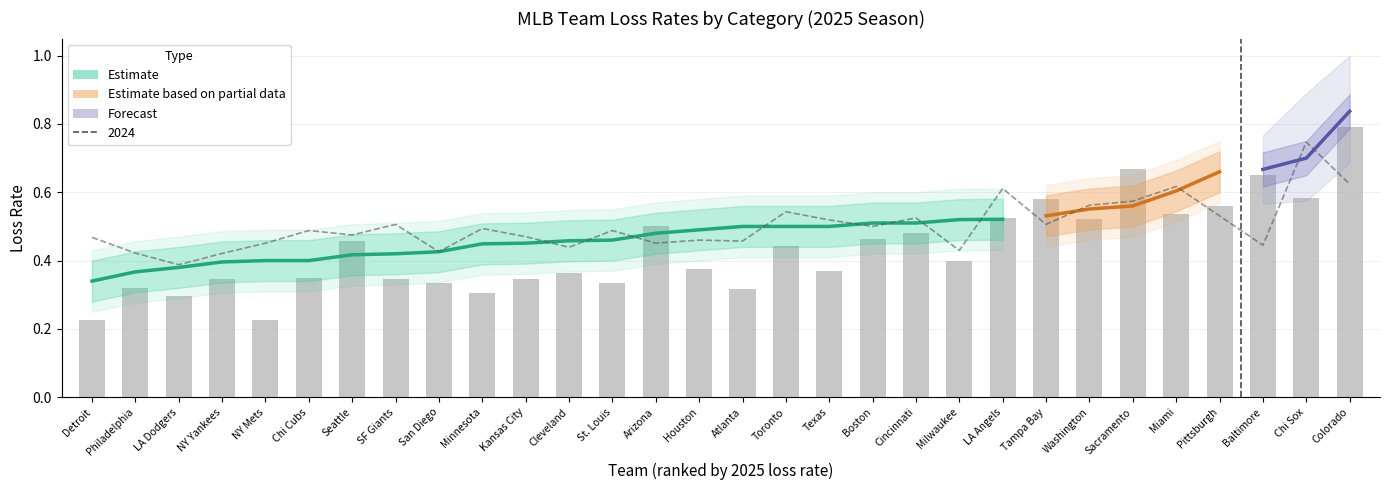

Between Minnesota and Seattle, which is larger?

Minnesota